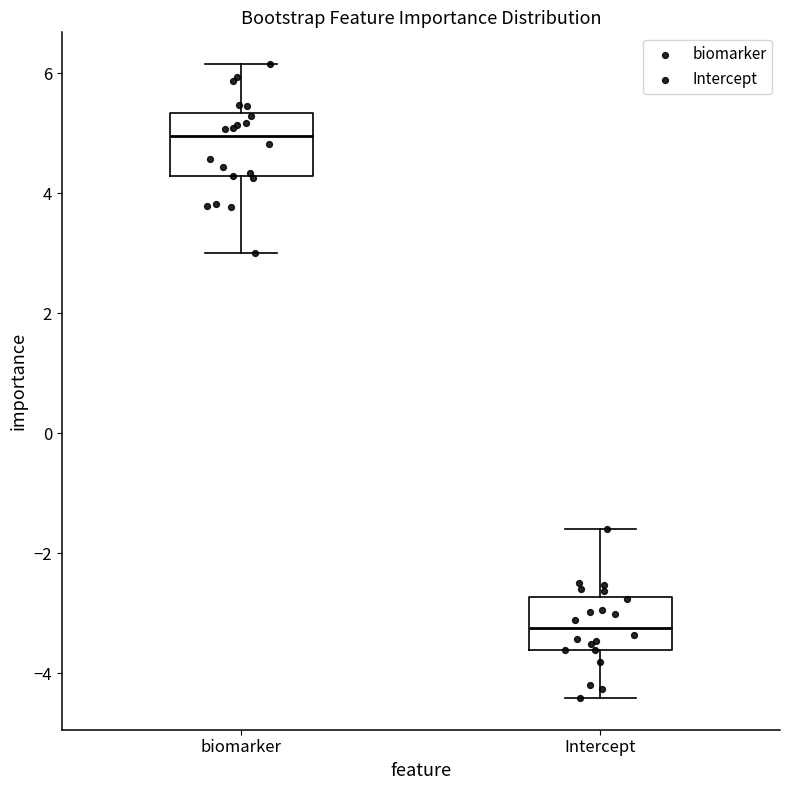

Which box has the highest median line?

biomarker